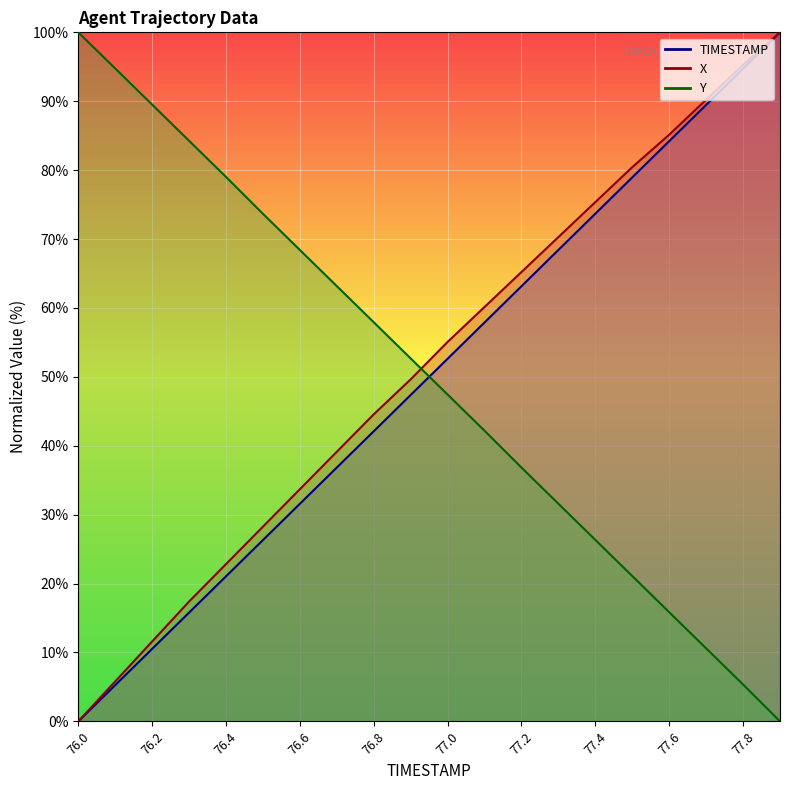

What is the label of the 12th point from the right?

76.8